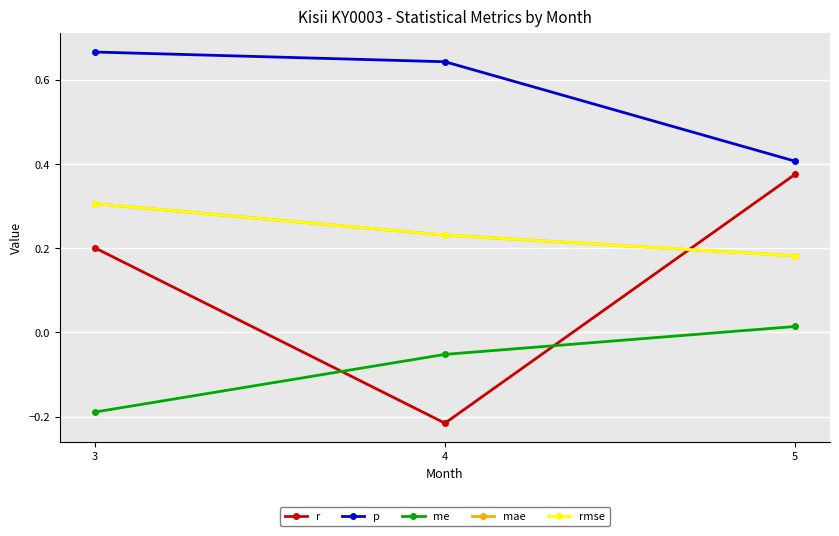

How many lines are shown in the chart?

5